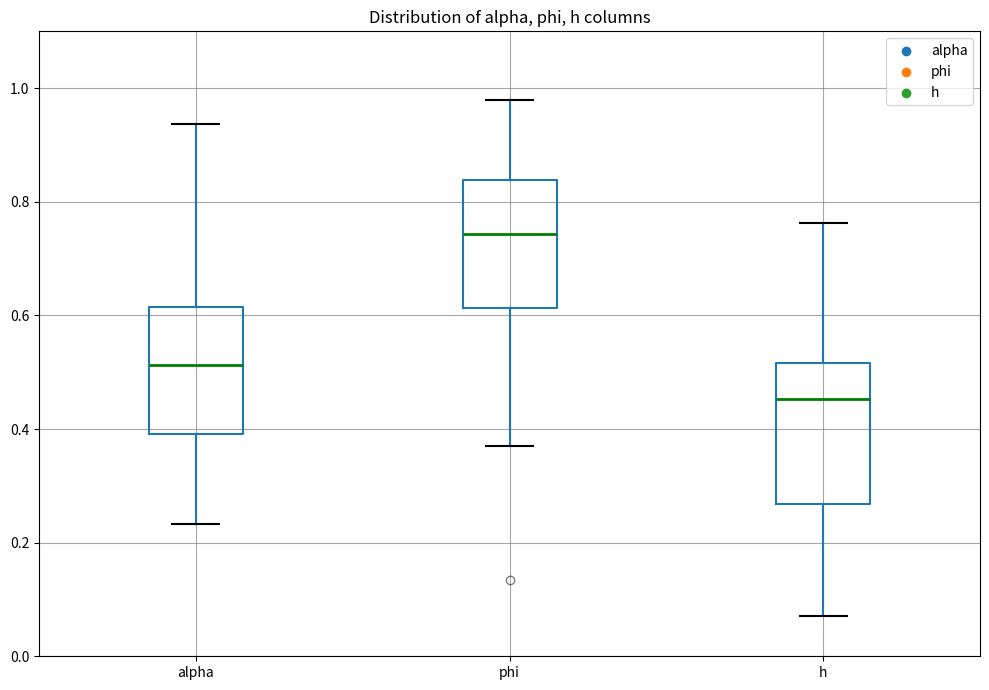

Reading left to right, transcribe this box plot: for each box, give where its median line is, the range the box spans, and where its two whiskers end, as read against the y-axis. The values are not printed on the chart, so give them approximately, as read against the axis.

alpha: median 0.52, box 0.40 to 0.62, whiskers 0.24 to 0.94
phi: median 0.74, box 0.62 to 0.84, whiskers 0.36 to 0.98
h: median 0.46, box 0.26 to 0.52, whiskers 0.08 to 0.76